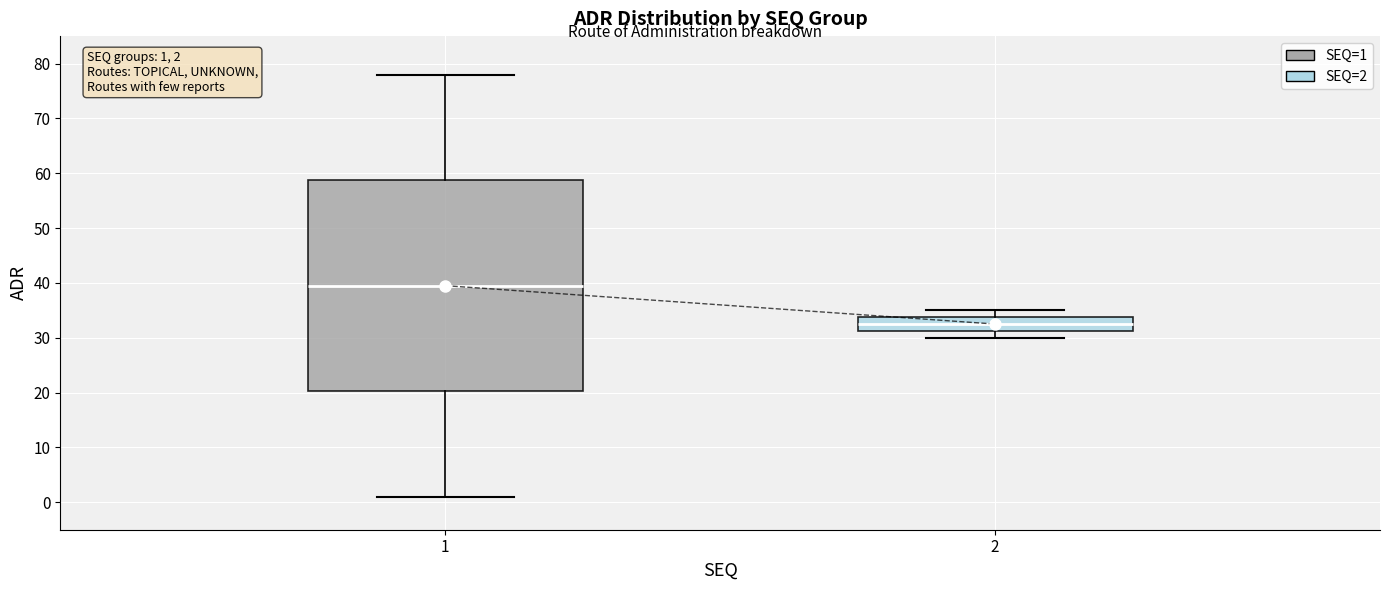

Which box has the highest median line?

1